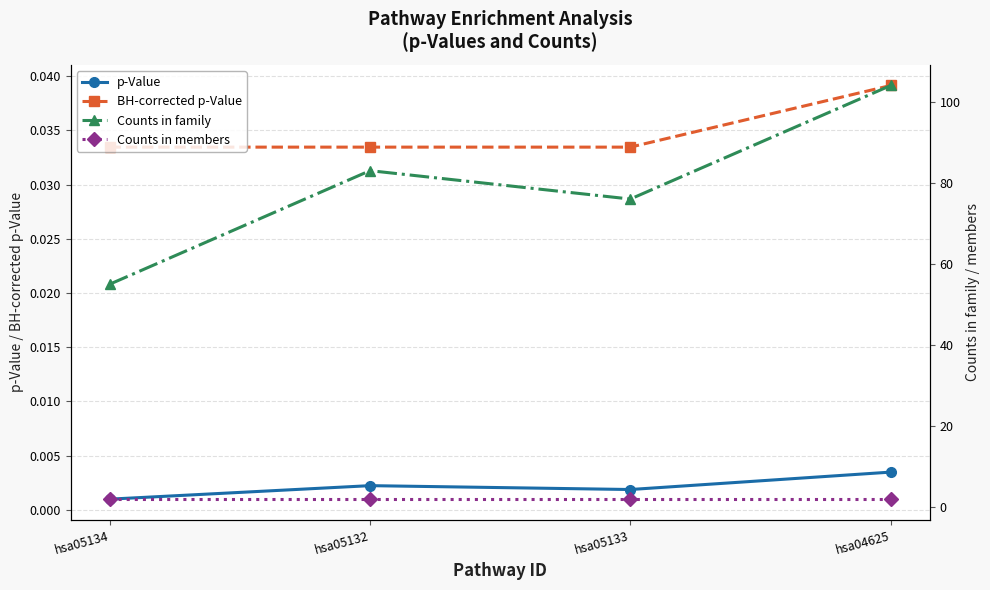

Which series changed the most between hsa05133 and hsa04625?

Counts in family